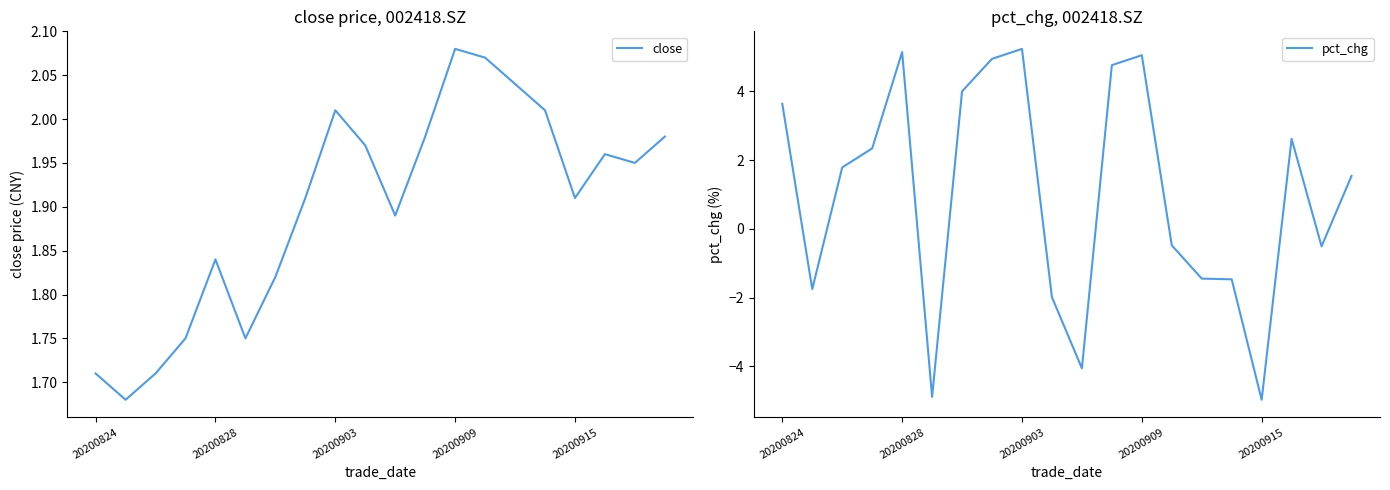

What is the highest value of the pct_chg series?

5.2